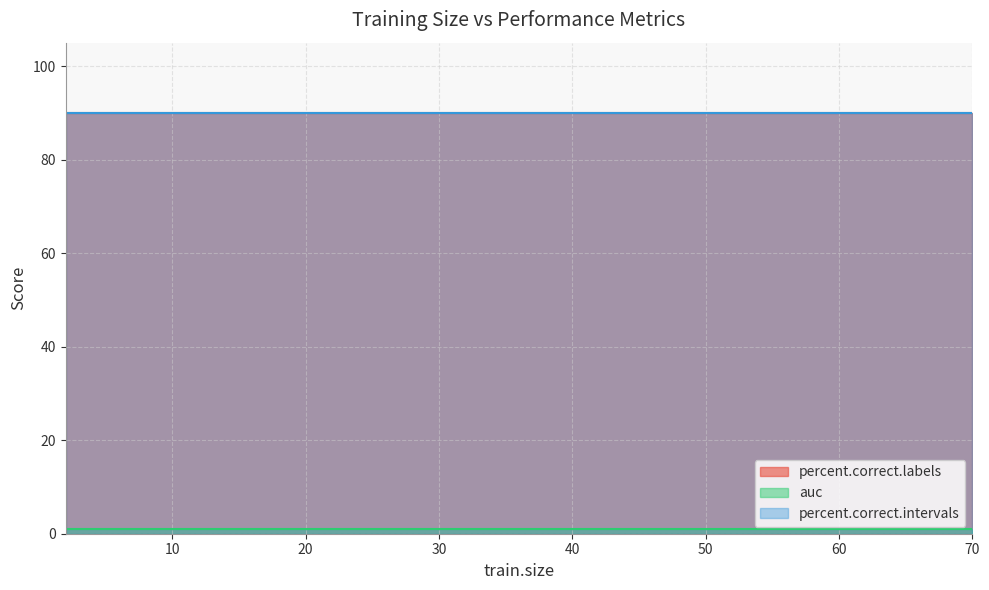

Is it true that percent.correct.intervals equals 90.0 at 1?

True